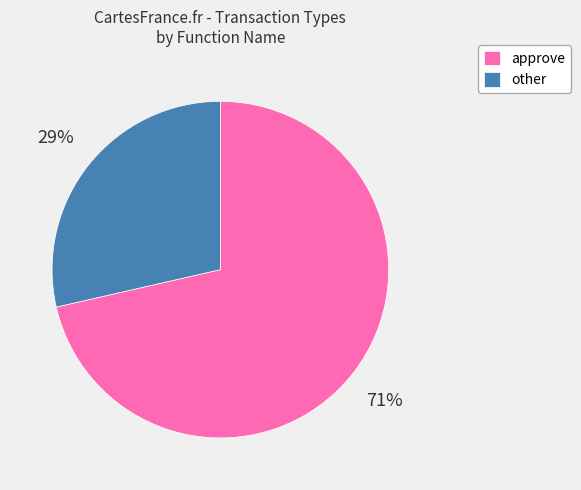

Combined, do approve and other account for over 50%?

Yes